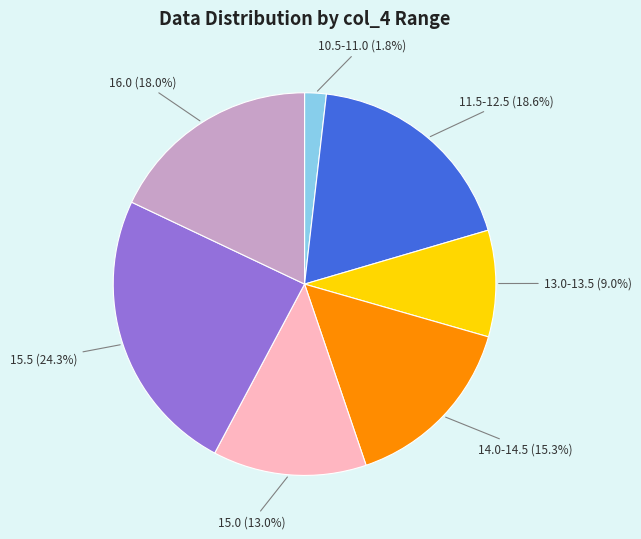

Count the number of slices in the pie.

7